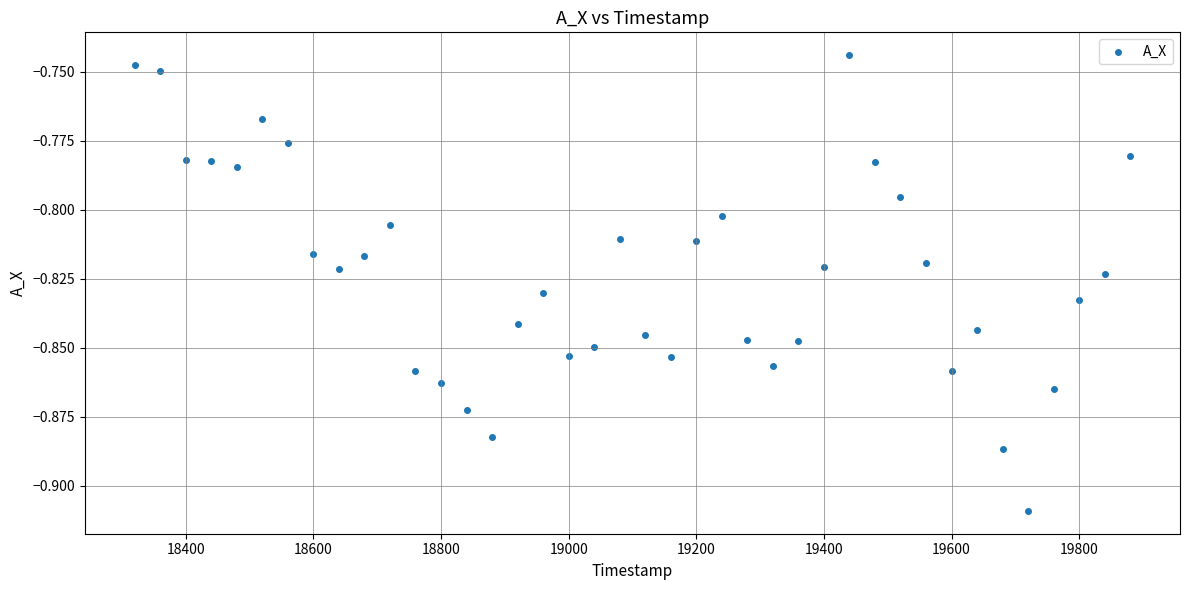

What is the range of X values (max minus min)?

1560.0